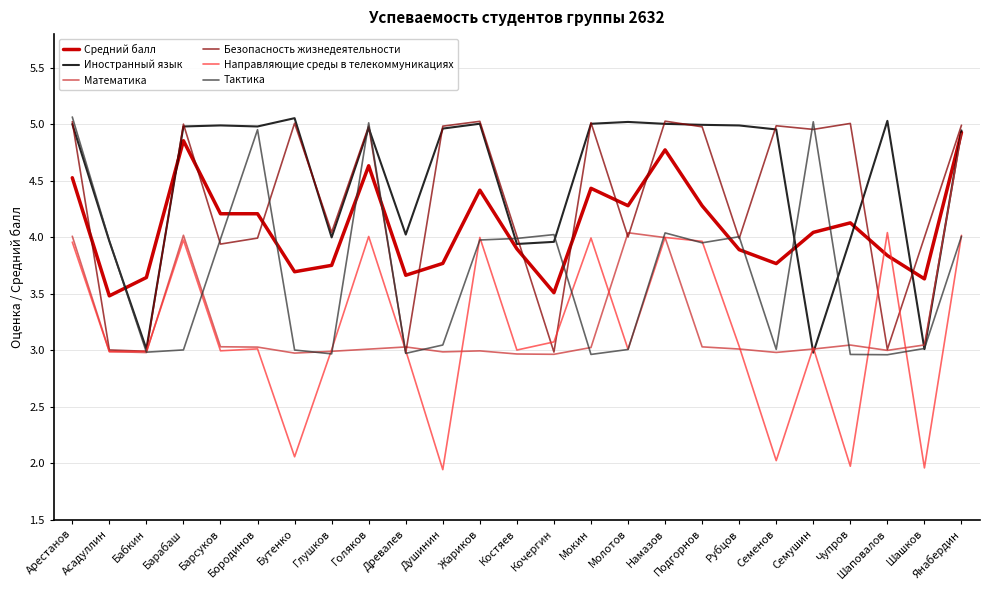

Which series changed the most between Голяков and Мокин?

Тактика